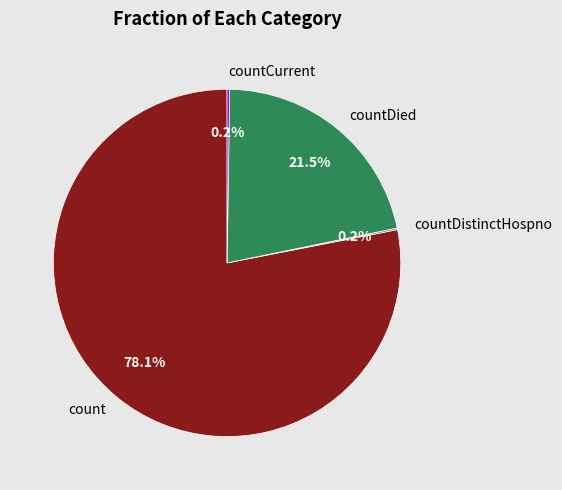

To the nearest percent, what is the average slice percentage?

25%